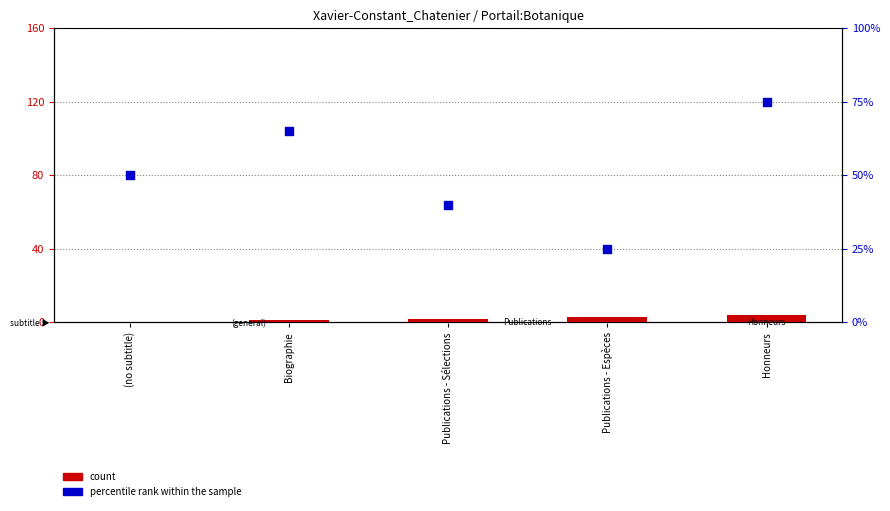

At which category is the sum across all series the highest?

Honneurs